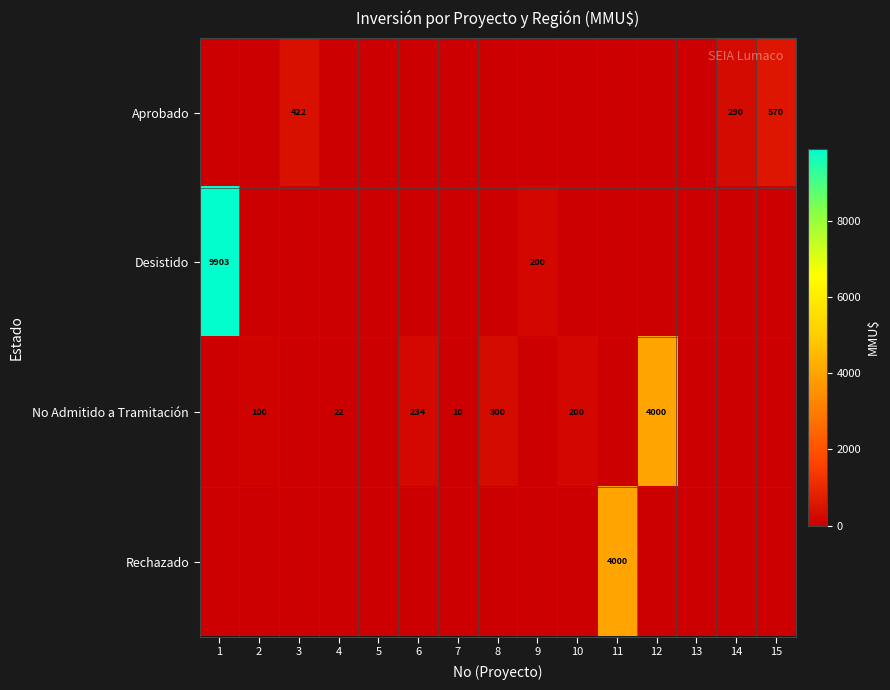

The value of Rechazado at 11 is 2638. True or false?

False